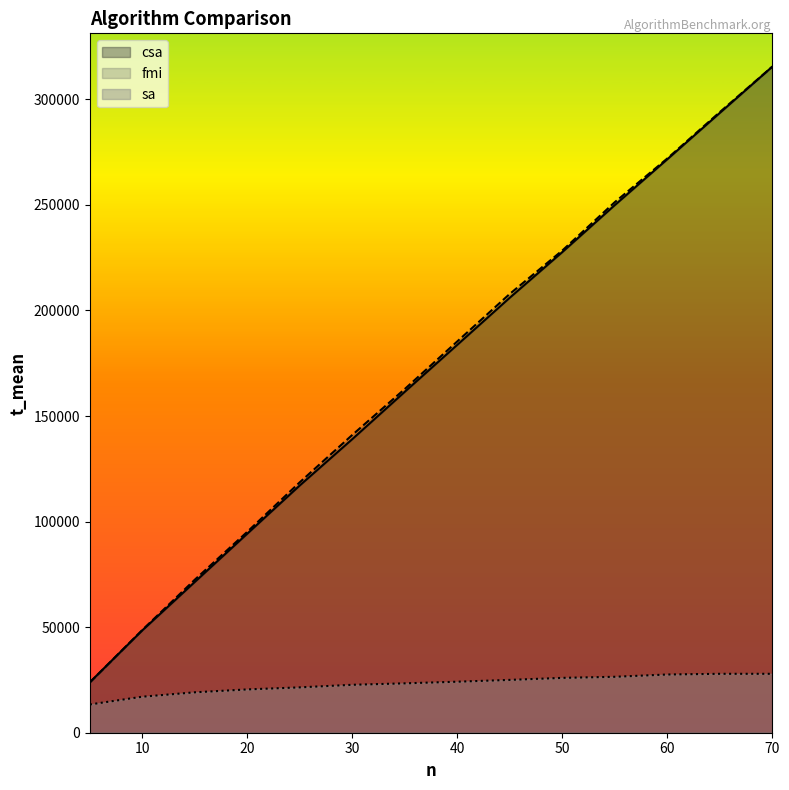

How many lines are shown in the chart?

3